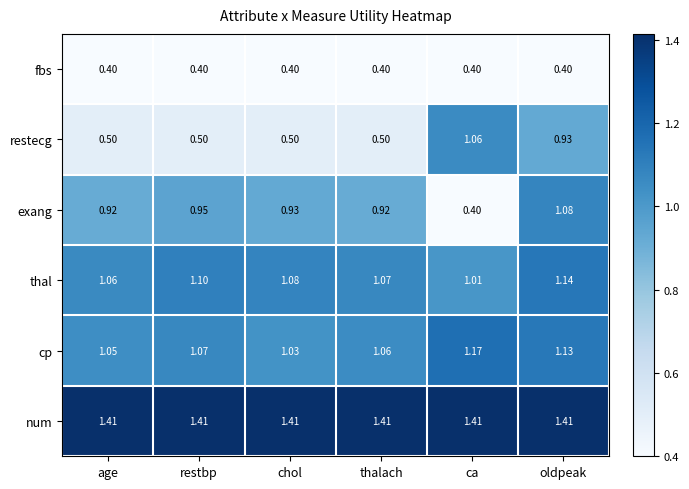

Which category has the lowest value in the exang series?

ca